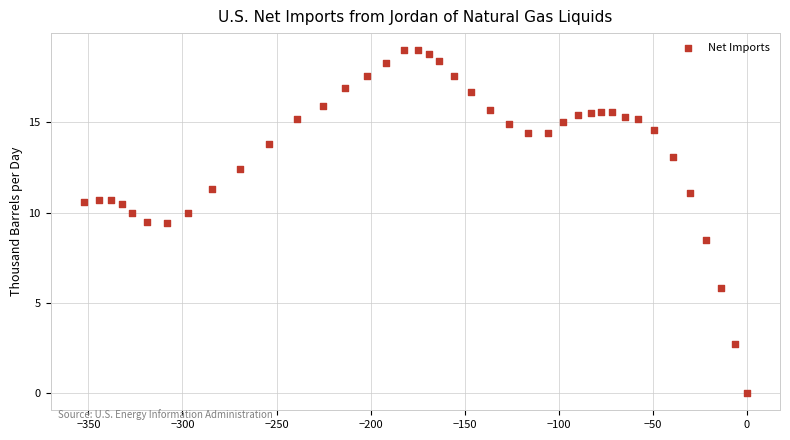

What is the range of Y values (max minus min)?

19.0